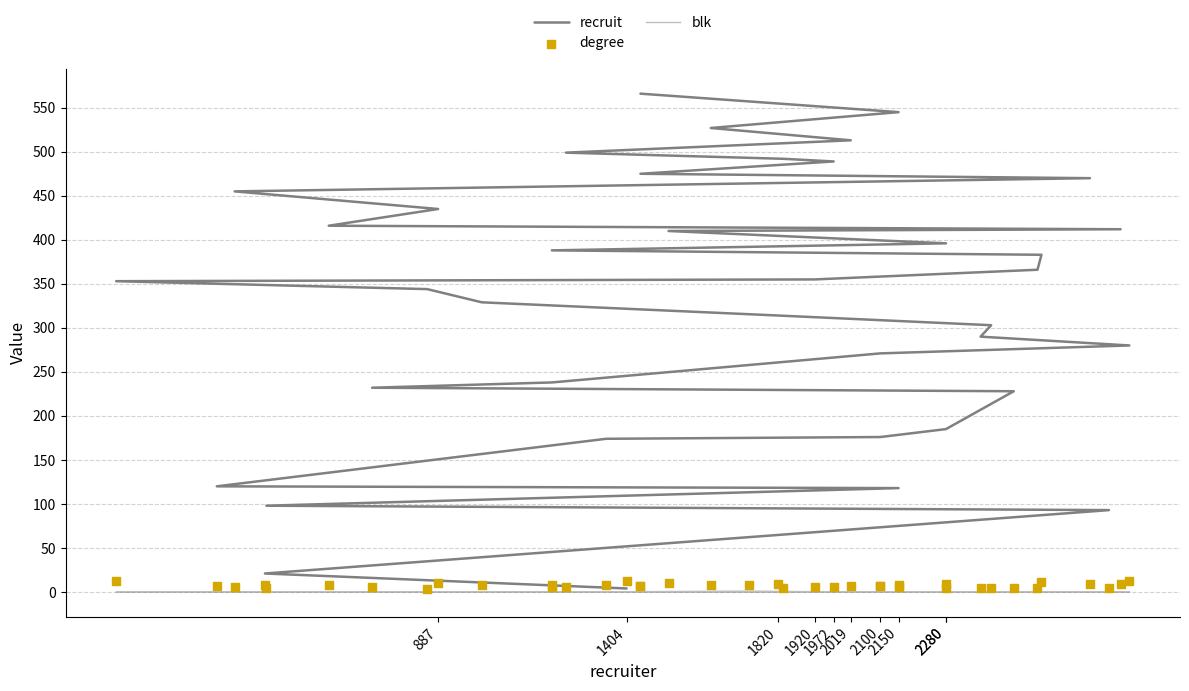

At how many categories does at least one series exceed 10?

40